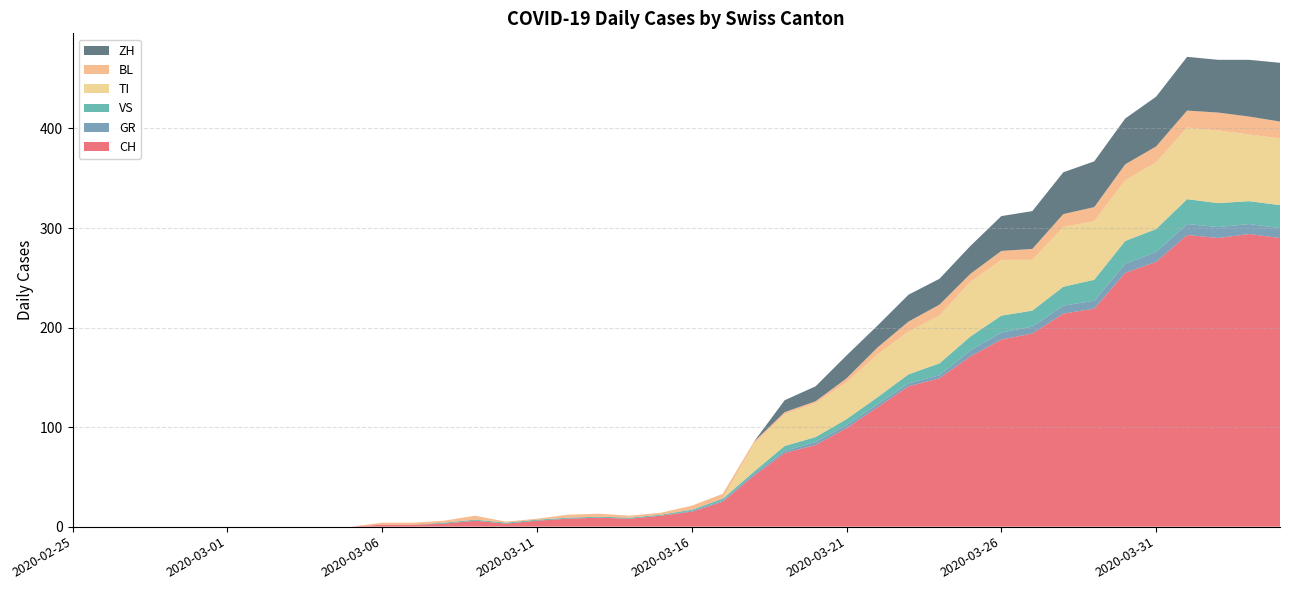

Reading right to left, list all the values displayed in this chart.

CH: 2020-04-04=290	2020-04-03=294	2020-04-02=290	2020-04-01=293	2020-03-31=266	2020-03-30=255	2020-03-29=219	2020-03-28=214	2020-03-27=194	2020-03-26=188	2020-03-25=171	2020-03-24=149	2020-03-23=141	2020-03-22=120	2020-03-21=99	2020-03-20=82	2020-03-19=74	2020-03-18=51	2020-03-17=25	2020-03-16=15	2020-03-15=11	2020-03-14=8	2020-03-13=9	2020-03-12=8	2020-03-11=6	2020-03-10=3	2020-03-09=6	2020-03-08=3	2020-03-07=2	2020-03-06=2	2020-03-05=0	2020-03-04=0	2020-03-03=0	2020-03-02=0	2020-03-01=0	2020-02-29=0	2020-02-28=0	2020-02-27=0	2020-02-26=0	2020-02-25=0
GR: 2020-04-04=10	2020-04-03=10	2020-04-02=11	2020-04-01=11	2020-03-31=10	2020-03-30=9	2020-03-29=8	2020-03-28=8	2020-03-27=7	2020-03-26=7	2020-03-25=6	2020-03-24=3	2020-03-23=3	2020-03-22=3	2020-03-21=3	2020-03-20=3	2020-03-19=2	2020-03-18=2	2020-03-17=1	2020-03-16=1	2020-03-15=0	2020-03-14=0	2020-03-13=0	2020-03-12=0	2020-03-11=0	2020-03-10=0	2020-03-09=0	2020-03-08=0	2020-03-07=0	2020-03-06=0	2020-03-05=0	2020-03-04=0	2020-03-03=0	2020-03-02=0	2020-03-01=0	2020-02-29=0	2020-02-28=0	2020-02-27=0	2020-02-26=0	2020-02-25=0
VS: 2020-04-04=23	2020-04-03=23	2020-04-02=24	2020-04-01=25	2020-03-31=23	2020-03-30=23	2020-03-29=21	2020-03-28=19	2020-03-27=16	2020-03-26=17	2020-03-25=14	2020-03-24=12	2020-03-23=9	2020-03-22=7	2020-03-21=6	2020-03-20=5	2020-03-19=5	2020-03-18=2	2020-03-17=2	2020-03-16=1	2020-03-15=1	2020-03-14=1	2020-03-13=1	2020-03-12=1	2020-03-11=1	2020-03-10=1	2020-03-09=1	2020-03-08=1	2020-03-07=0	2020-03-06=0	2020-03-05=0	2020-03-04=0	2020-03-03=0	2020-03-02=0	2020-03-01=0	2020-02-29=0	2020-02-28=0	2020-02-27=0	2020-02-26=0	2020-02-25=0
TI: 2020-04-04=67	2020-04-03=67	2020-04-02=73	2020-04-01=72	2020-03-31=67	2020-03-30=61	2020-03-29=59	2020-03-28=60	2020-03-27=51	2020-03-26=56	2020-03-25=55	2020-03-24=48	2020-03-23=43	2020-03-22=43	2020-03-21=37	2020-03-20=34	2020-03-19=32	2020-03-18=28	2020-03-17=0	2020-03-16=0	2020-03-15=0	2020-03-14=0	2020-03-13=0	2020-03-12=0	2020-03-11=0	2020-03-10=0	2020-03-09=0	2020-03-08=0	2020-03-07=0	2020-03-06=0	2020-03-05=0	2020-03-04=0	2020-03-03=0	2020-03-02=0	2020-03-01=0	2020-02-29=0	2020-02-28=0	2020-02-27=0	2020-02-26=0	2020-02-25=0
BL: 2020-04-04=17	2020-04-03=18	2020-04-02=18	2020-04-01=17	2020-03-31=16	2020-03-30=16	2020-03-29=14	2020-03-28=13	2020-03-27=11	2020-03-26=9	2020-03-25=8	2020-03-24=11	2020-03-23=10	2020-03-22=7	2020-03-21=4	2020-03-20=2	2020-03-19=2	2020-03-18=2	2020-03-17=5	2020-03-16=4	2020-03-15=2	2020-03-14=2	2020-03-13=3	2020-03-12=3	2020-03-11=1	2020-03-10=1	2020-03-09=4	2020-03-08=2	2020-03-07=2	2020-03-06=2	2020-03-05=0	2020-03-04=0	2020-03-03=0	2020-03-02=0	2020-03-01=0	2020-02-29=0	2020-02-28=0	2020-02-27=0	2020-02-26=0	2020-02-25=0
ZH: 2020-04-04=59	2020-04-03=57	2020-04-02=53	2020-04-01=54	2020-03-31=50	2020-03-30=46	2020-03-29=46	2020-03-28=42	2020-03-27=38	2020-03-26=35	2020-03-25=28	2020-03-24=26	2020-03-23=27	2020-03-22=22	2020-03-21=23	2020-03-20=15	2020-03-19=12	2020-03-18=0	2020-03-17=0	2020-03-16=0	2020-03-15=0	2020-03-14=0	2020-03-13=0	2020-03-12=0	2020-03-11=0	2020-03-10=0	2020-03-09=0	2020-03-08=0	2020-03-07=0	2020-03-06=0	2020-03-05=0	2020-03-04=0	2020-03-03=0	2020-03-02=0	2020-03-01=0	2020-02-29=0	2020-02-28=0	2020-02-27=0	2020-02-26=0	2020-02-25=0